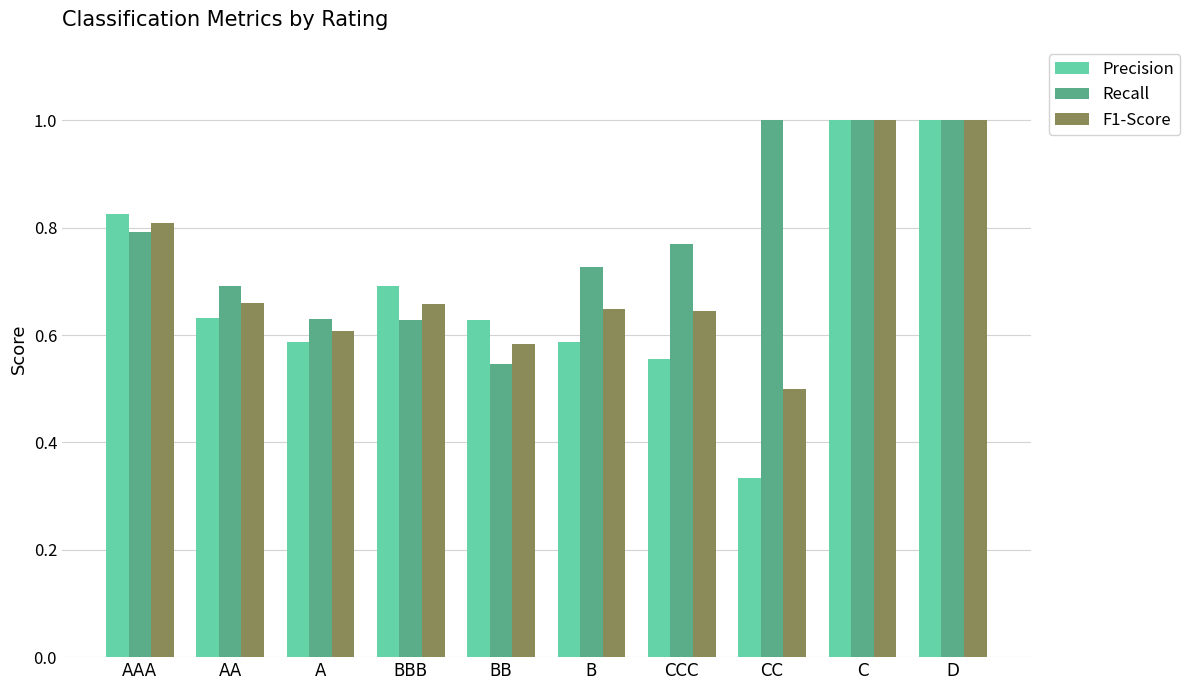

What is the sum of the Precision values at BB and AA?

1.3